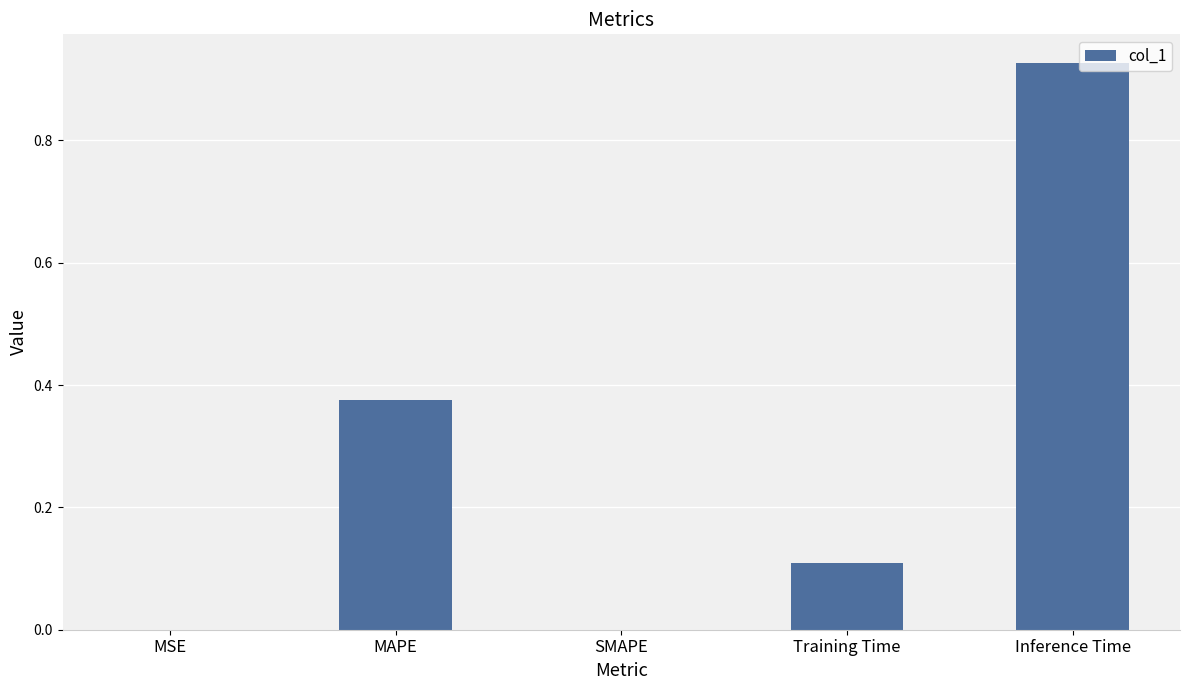

True or false: the data shows 1.3 at Inference Time.

False